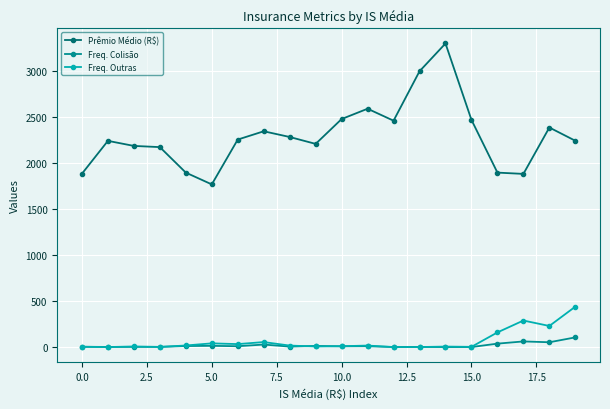

Which series has the largest range (max minus min)?

Prêmio Médio (R$)